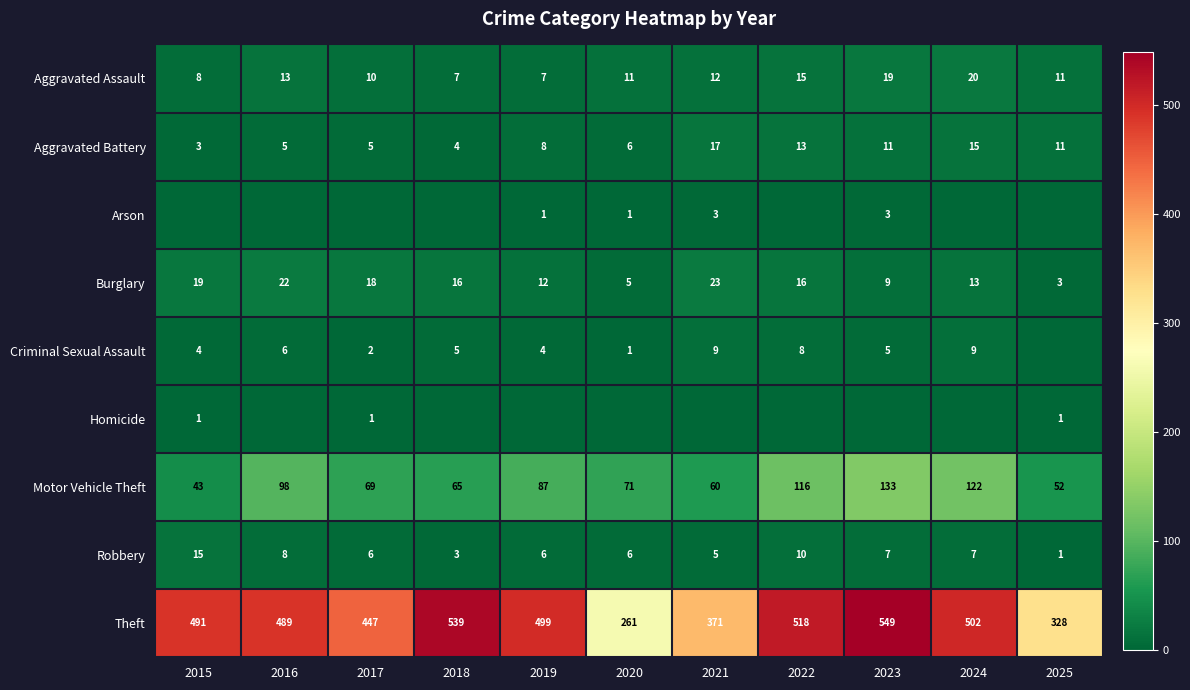

The Aggravated Assault series shows 3 at 2015. True or false?

False